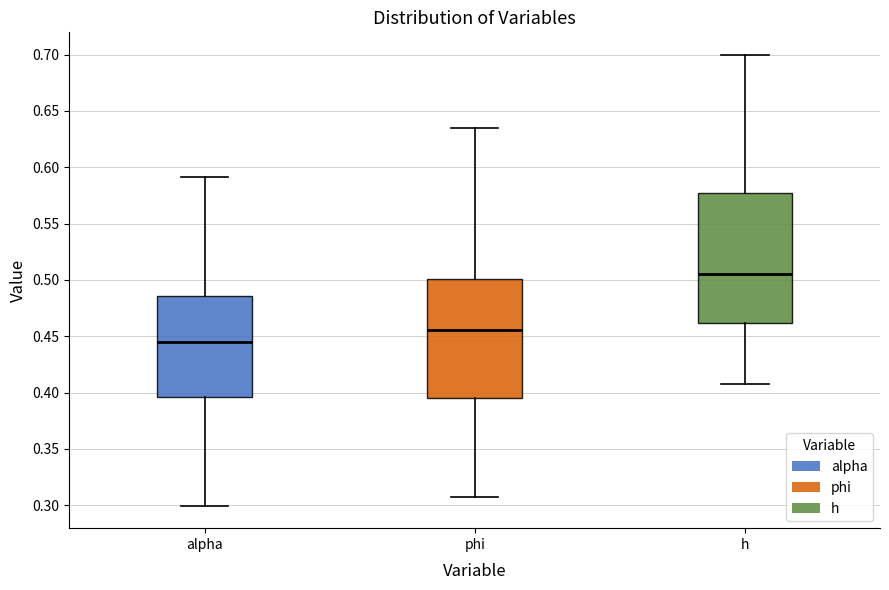

Reading left to right, read every box against the y-axis: the position of its median line, the range the box covers, and the ends of its whiskers. The values are not printed on the chart, so give them approximately, as read against the axis.

alpha: median 0.445, box 0.395 to 0.485, whiskers 0.300 to 0.590
phi: median 0.455, box 0.395 to 0.500, whiskers 0.305 to 0.635
h: median 0.505, box 0.460 to 0.575, whiskers 0.410 to 0.700